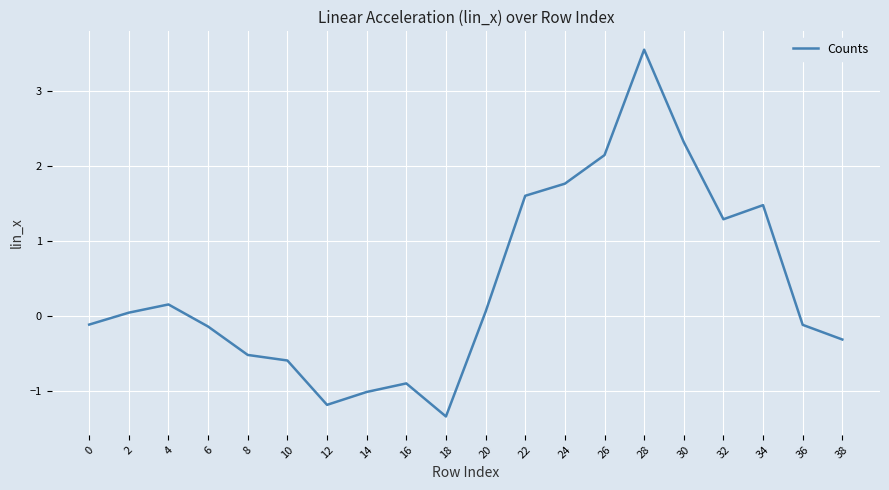

The chart shows a value of 1.6 at 22. True or false?

True